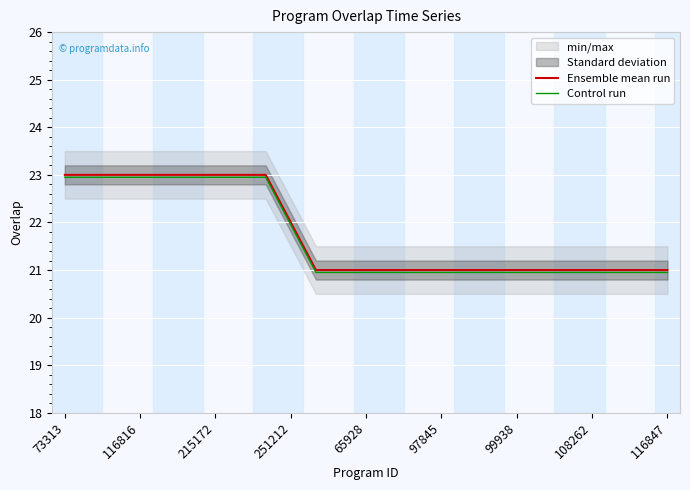

What is the difference between the second highest and second lowest values in the Ensemble mean run series?

2.0